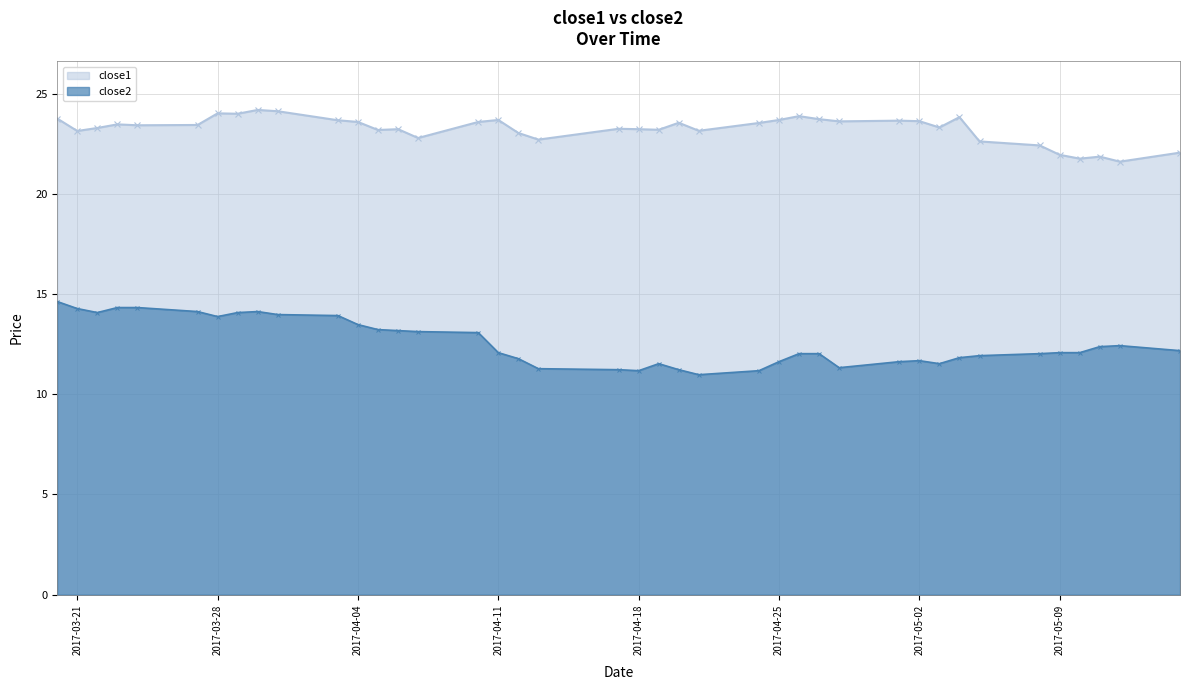

Rank the series by their average value, from highest to lowest.

close1, close2